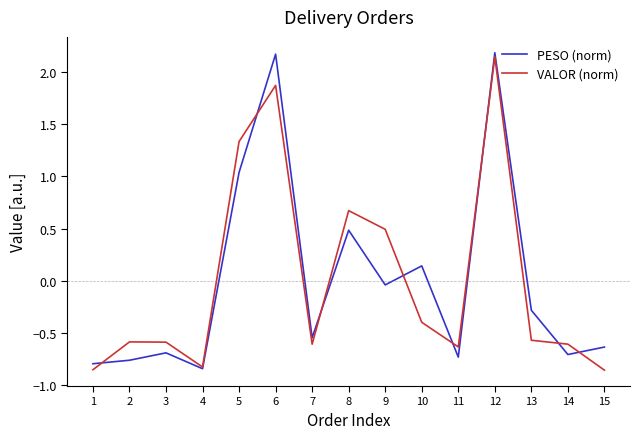

How many categories are shown in the chart?

15